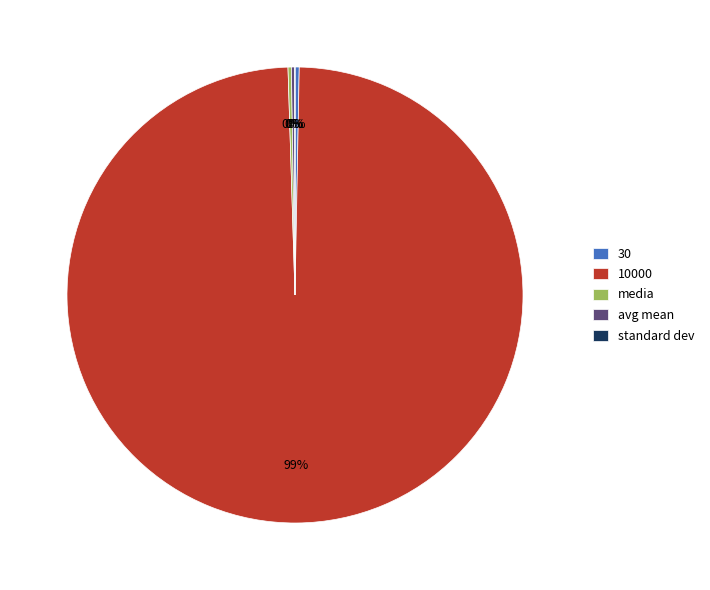

Is it true that 10000 is 99% of the pie?

True